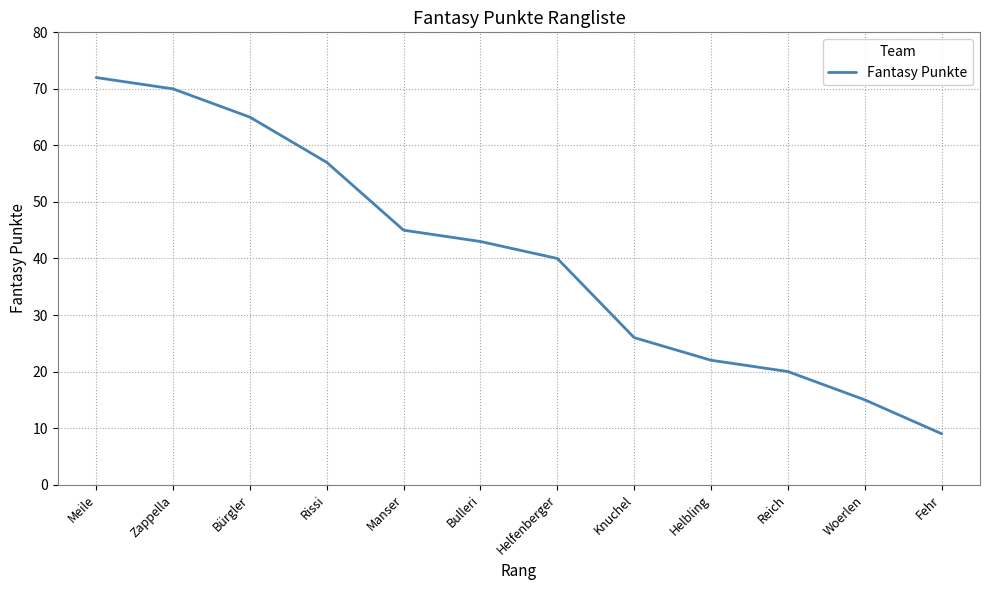

What is the average value?

40